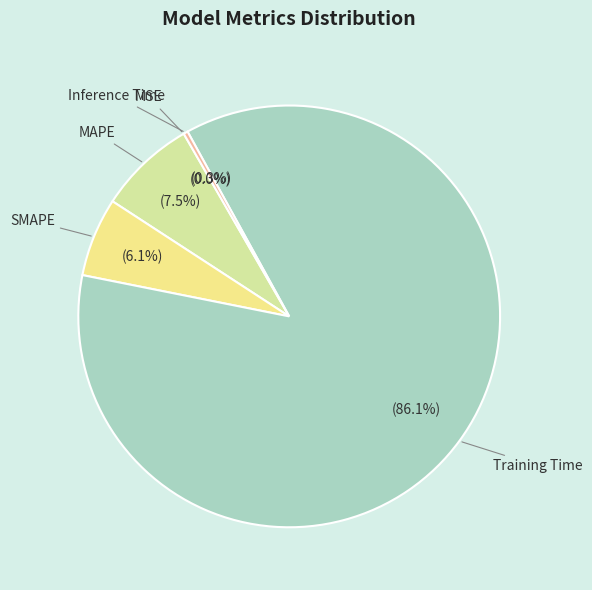

Rank the categories by value from lowest to highest.

MSE, Inference Time, SMAPE, MAPE, Training Time